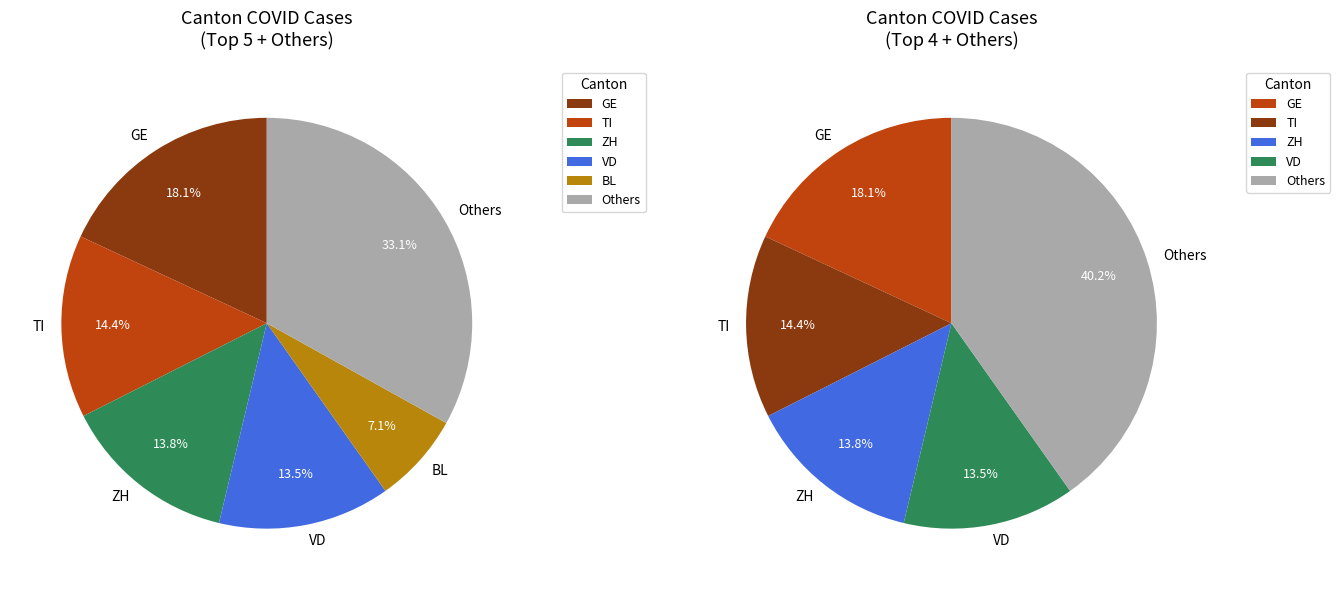

Does NE represent more than half of the total?

No